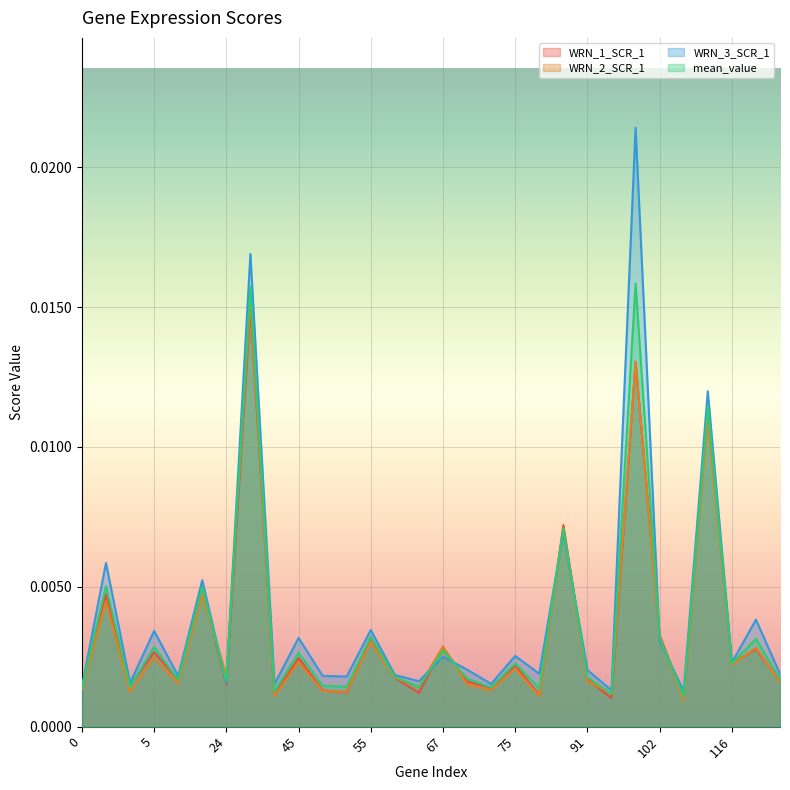

Which series has the largest range (max minus min)?

WRN_3_SCR_1